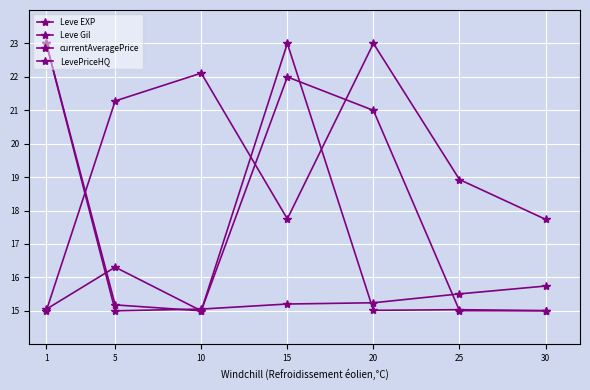

List the series in order of their peak value, highest first.

Leve EXP, Leve Gil, currentAveragePrice, LevePriceHQ